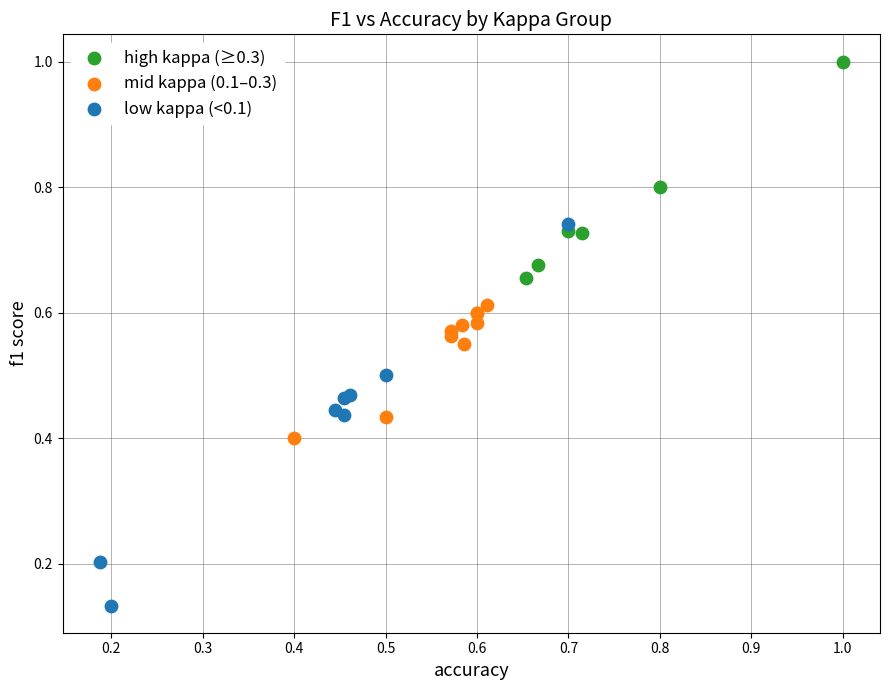

Which series reaches the maximum Y coordinate?

high kappa (≥0.3)